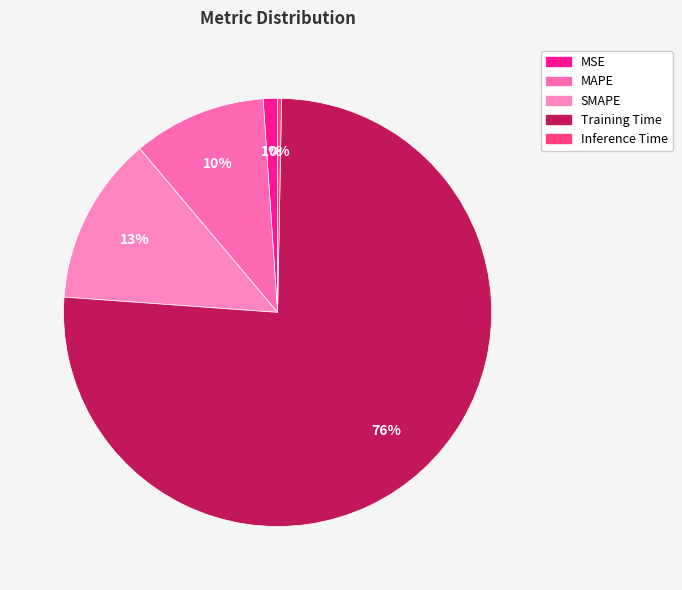

Which has a higher value, Inference Time or SMAPE?

SMAPE